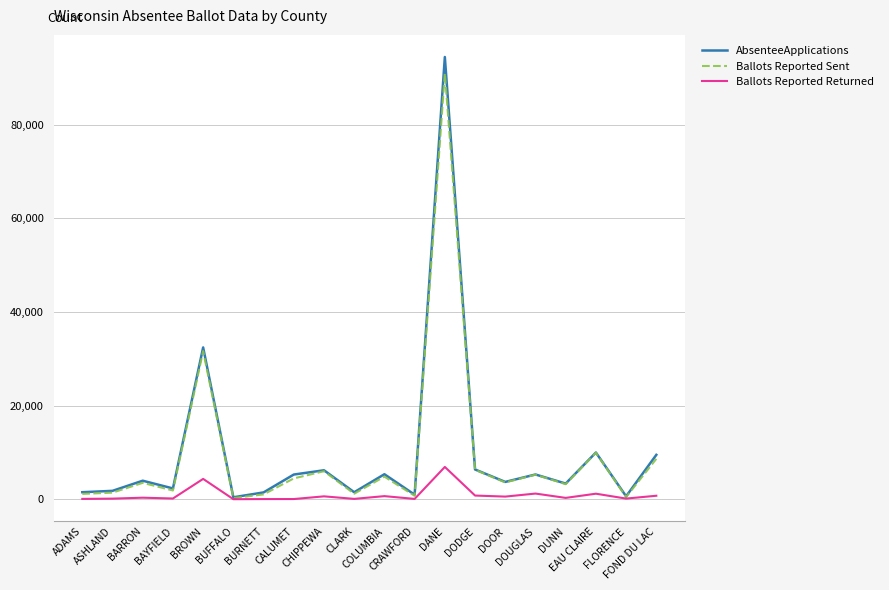

What is the maximum value shown in the chart?

94470